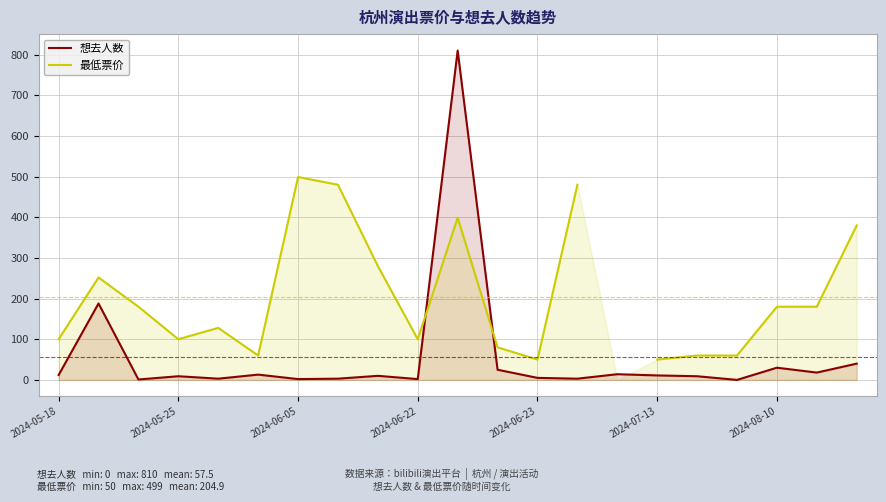

How many lines are shown in the chart?

2